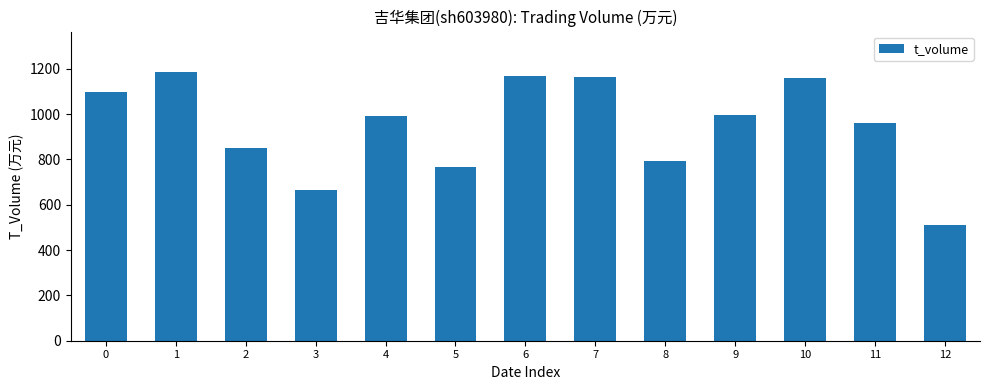

Approximately how many times larger is the value at 0 compared to 12?

2.2